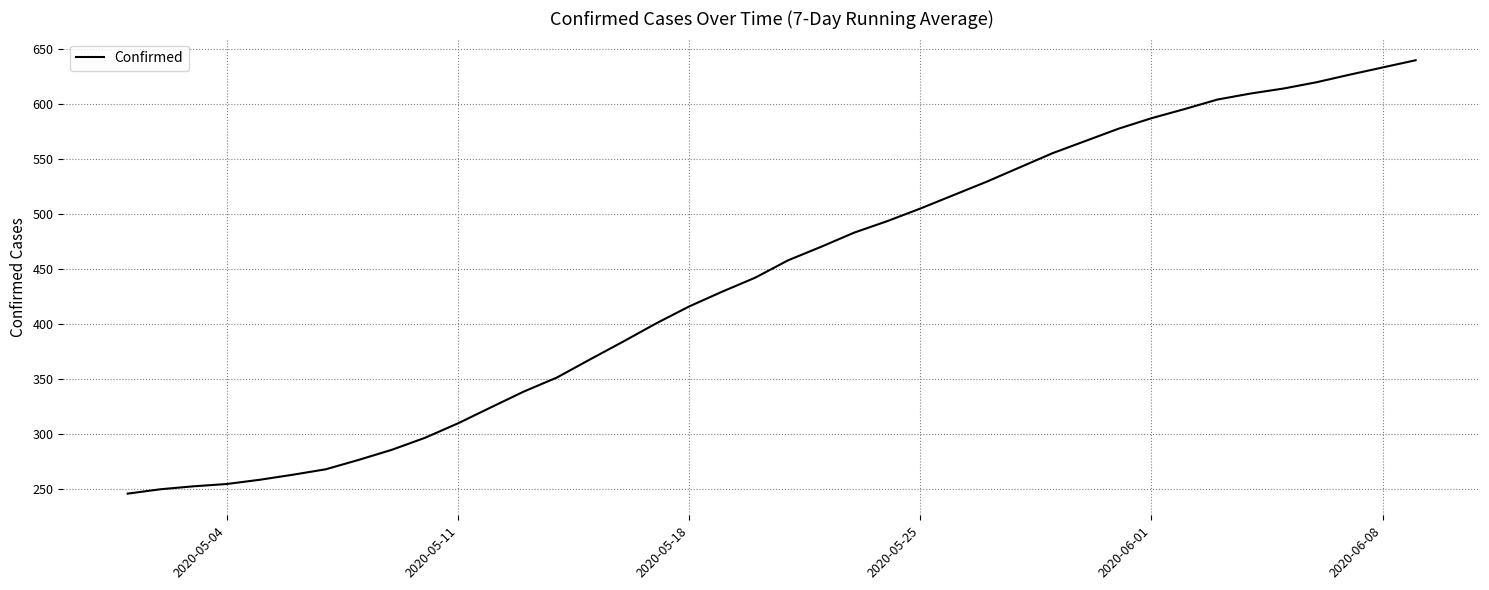

How many distinct data groups are displayed?

1